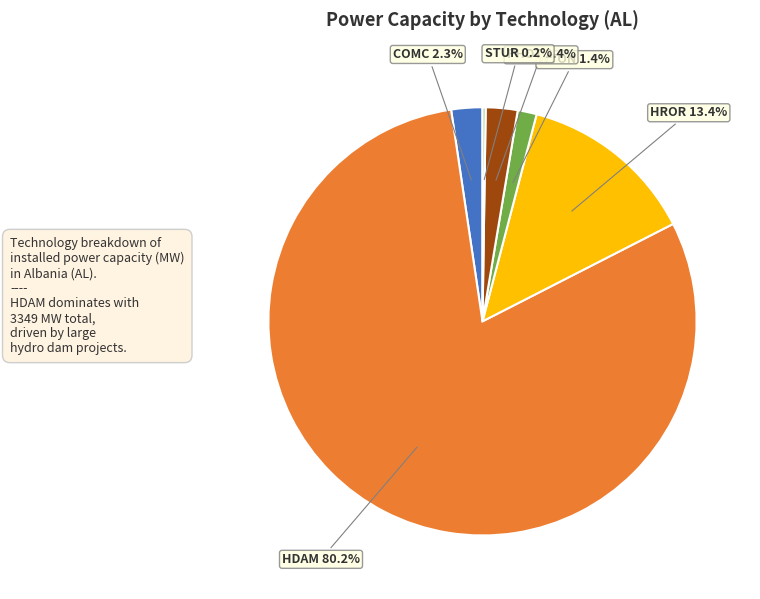

Which category has the biggest portion of the pie?

HDAM